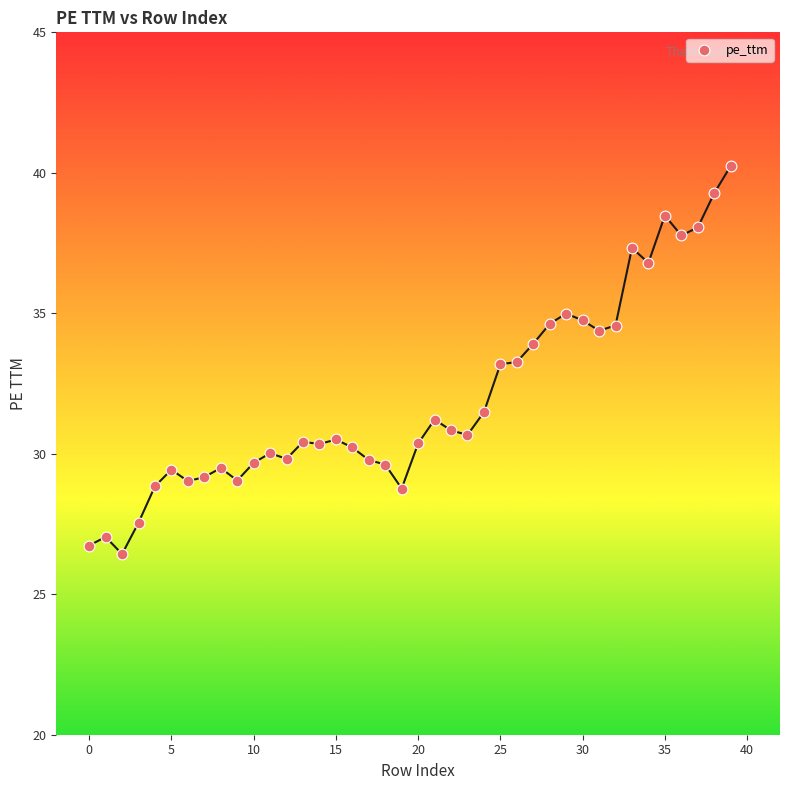

What is the range of Y values (max minus min)?

13.8